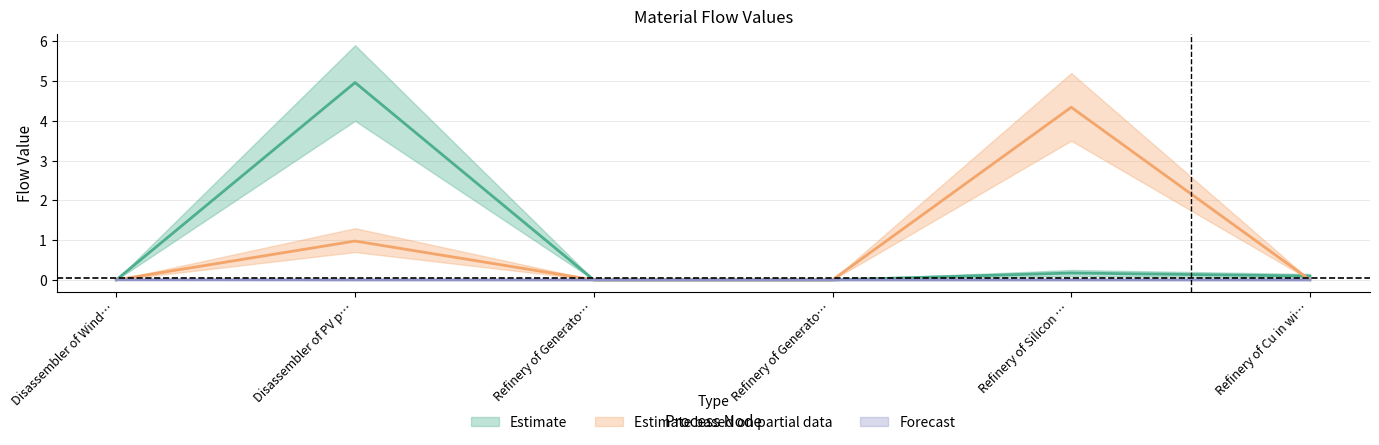

List the labels in order of value, smallest first.

Refinery of Generato…, Refinery of Generato…, Disassembler of Wind…, Refinery of Cu in wi…, Refinery of Silicon …, Disassembler of PV p…